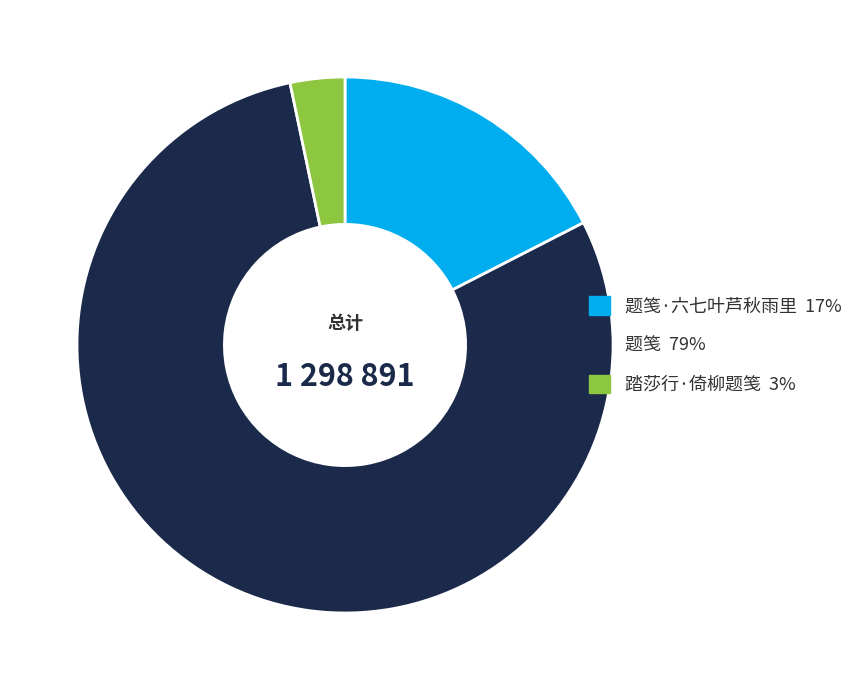

Is there a majority slice in this chart?

Yes